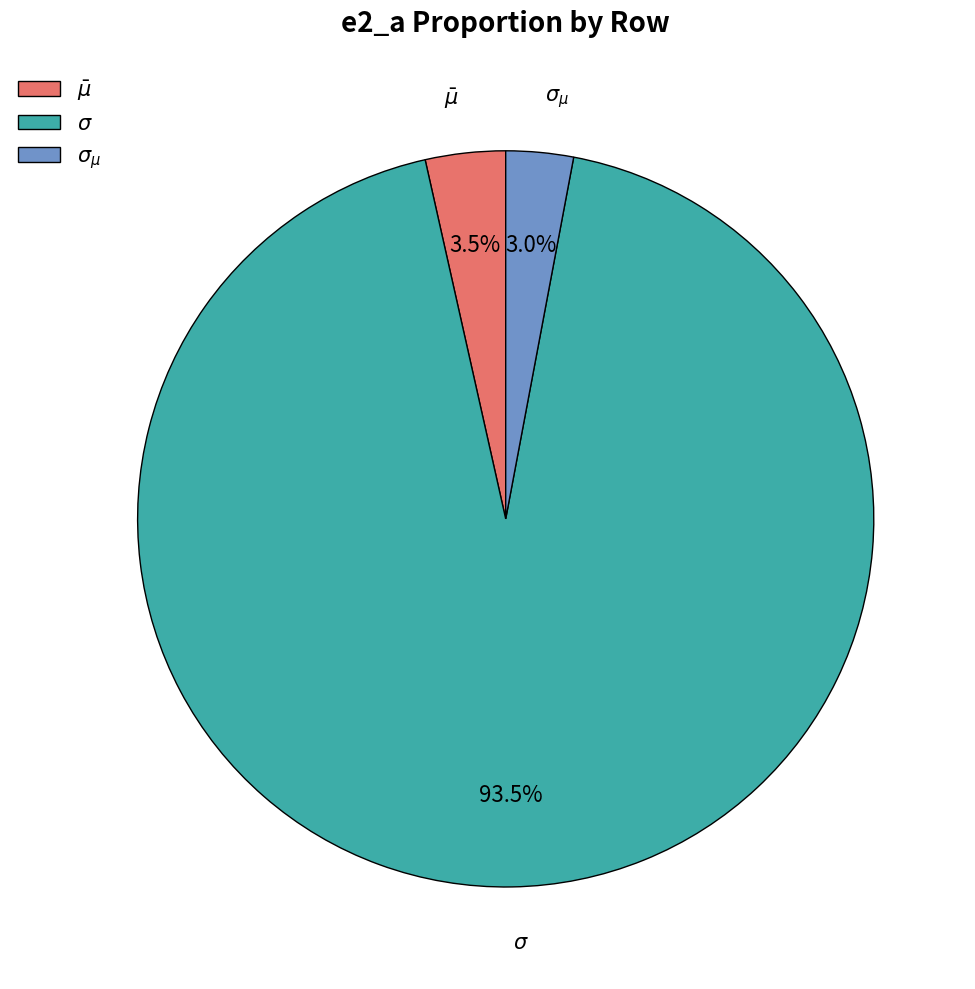

How many segments does this pie chart have?

3